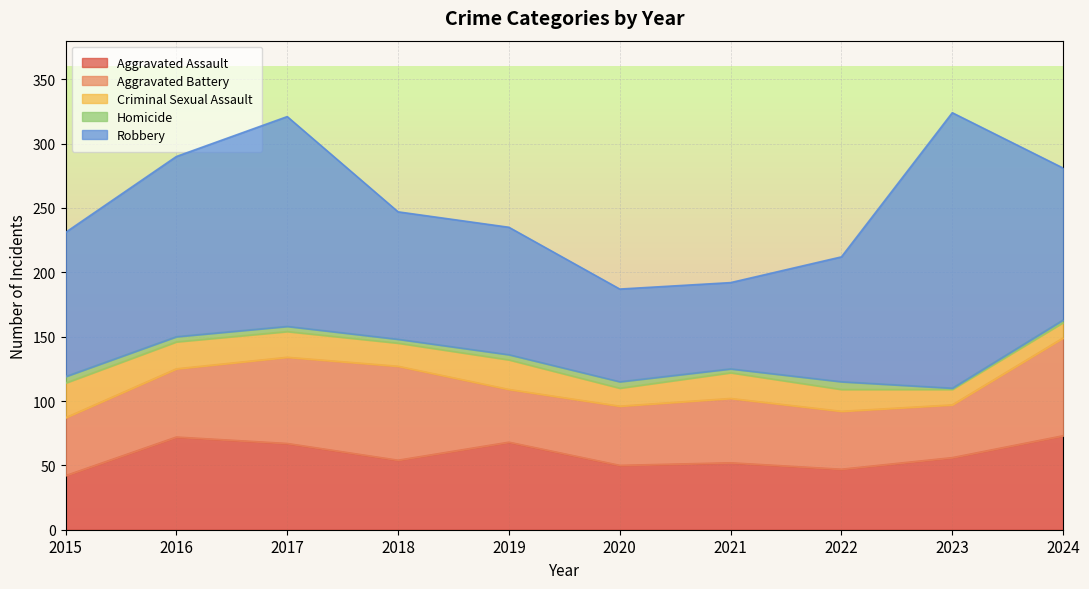

What is the minimum value shown in the chart?

1